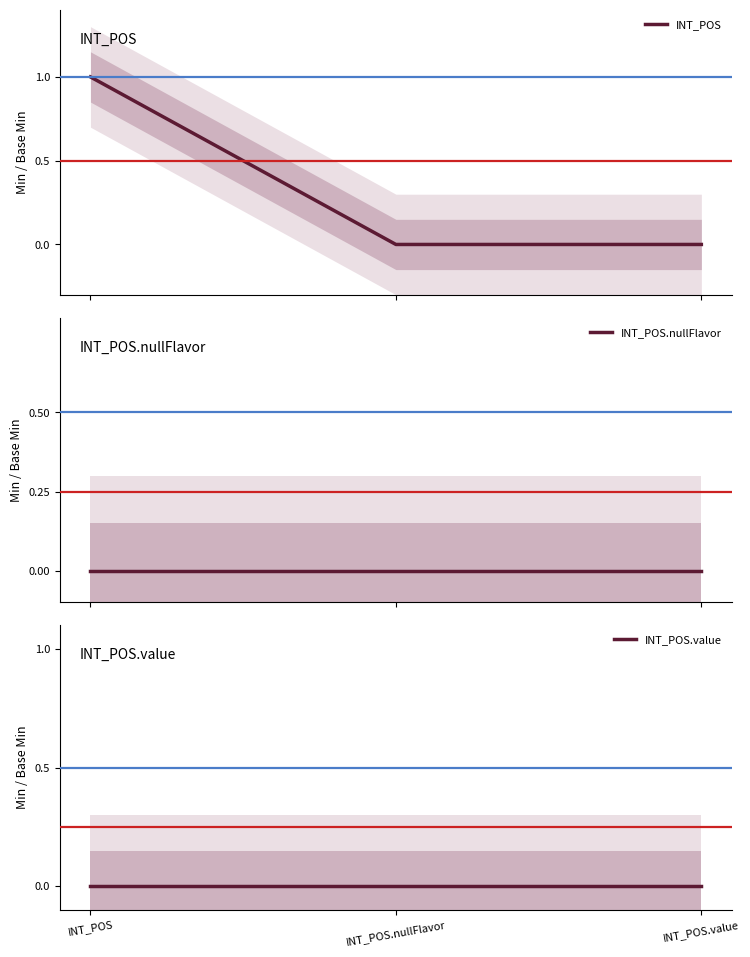

At which category does the chart reach its minimum across all series?

INT_POS.nullFlavor